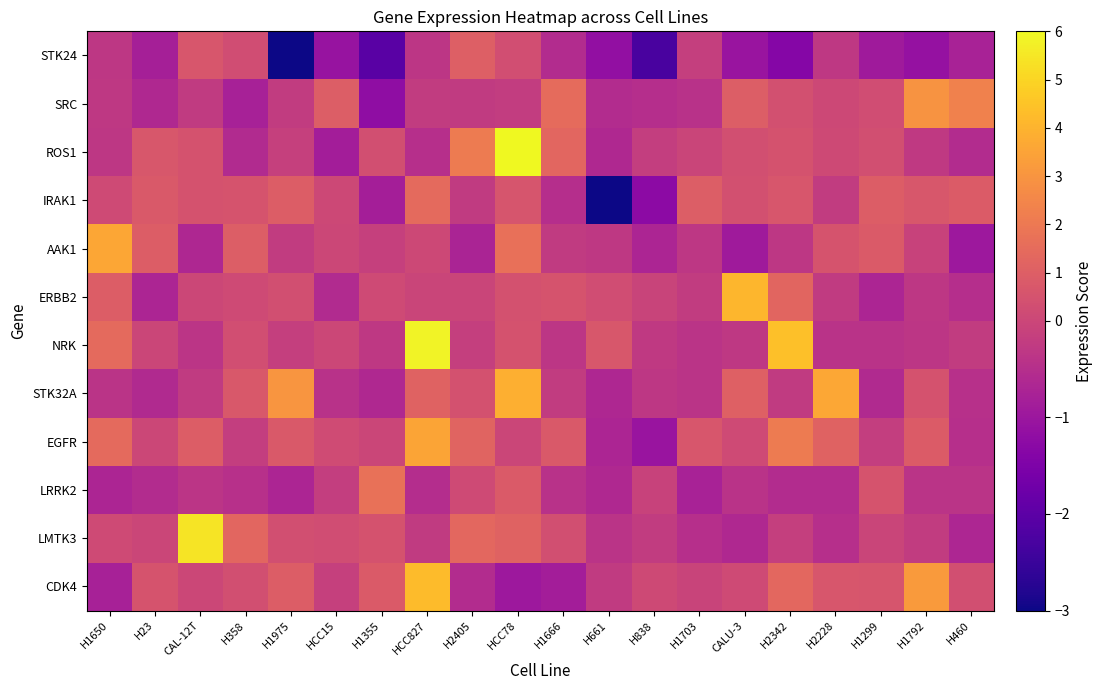

Between H2228 and H838, which is larger?

H2228